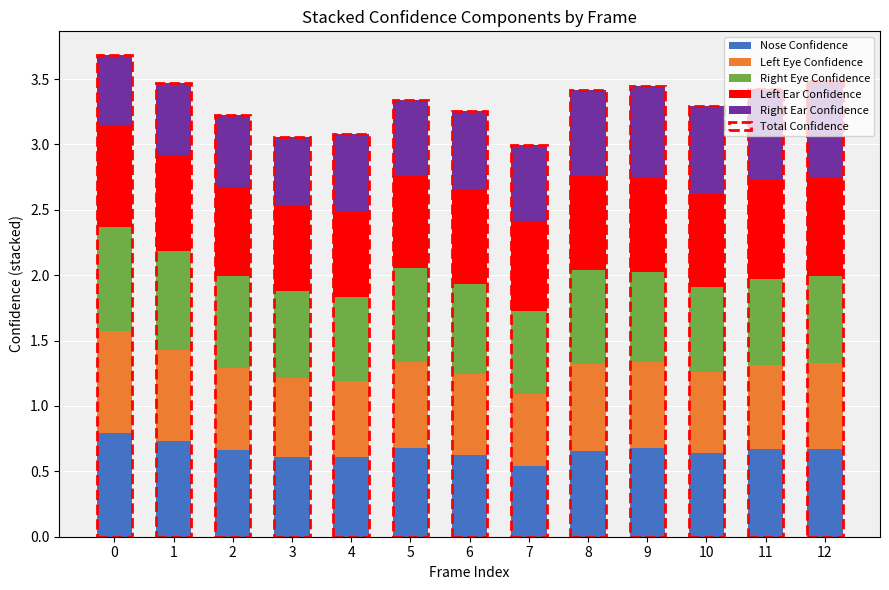

How many bars are there in total?

65